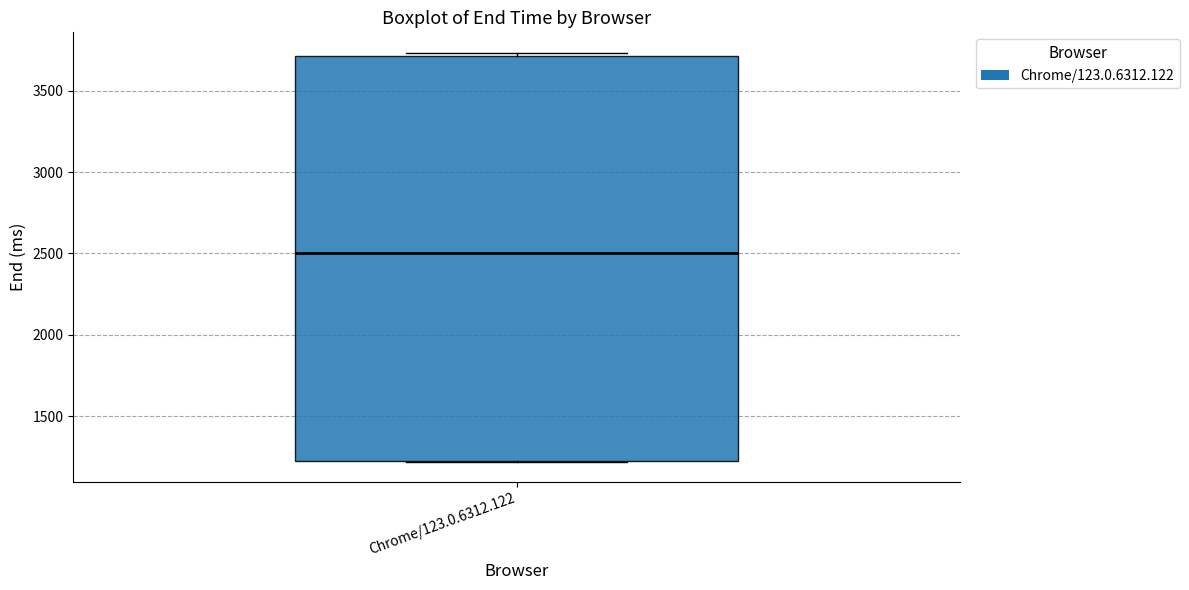

Where is the lower edge of the box for Chrome/123.0.6312.122 on the y-axis? The values are not printed on the chart, so give them approximately, as read against the axis.

1200